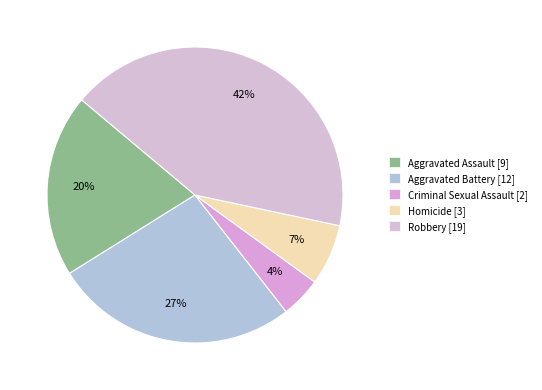

To the nearest percent, what portion does Aggravated Battery represent?

27%